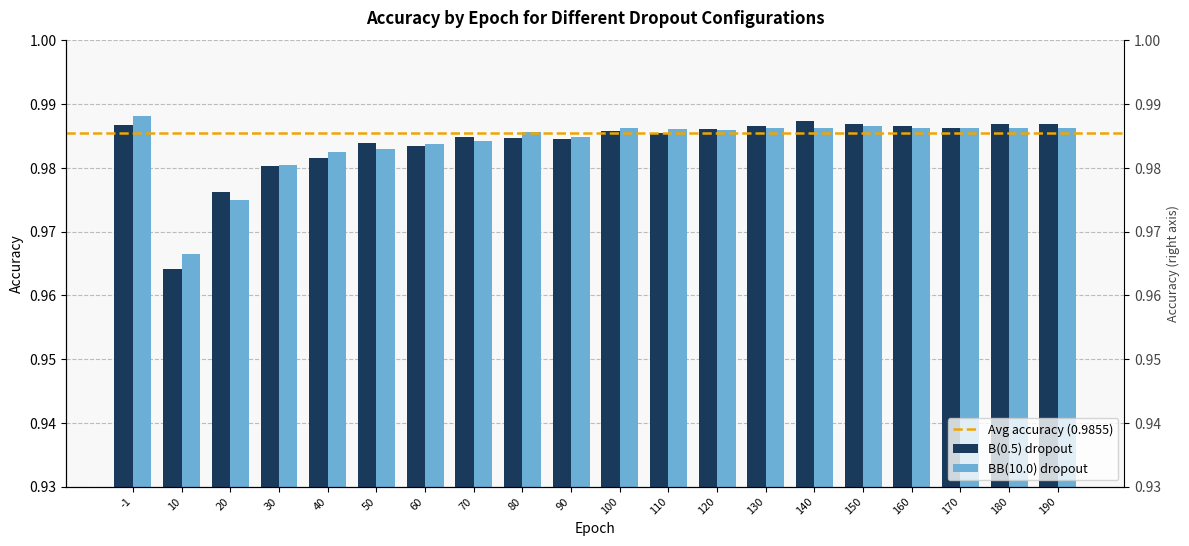

Reading right to left, list all the values displayed in this chart.

B(0.5) dropout: 1.0	1.0	1.0	1.0	1.0	1.0	1.0	1.0	1.0	1.0	1.0	1.0	1.0	1.0	1.0	1.0	1.0	1.0	1.0	1.0
BB(10.0) dropout: 1.0	1.0	1.0	1.0	1.0	1.0	1.0	1.0	1.0	1.0	1.0	1.0	1.0	1.0	1.0	1.0	1.0	1.0	1.0	1.0